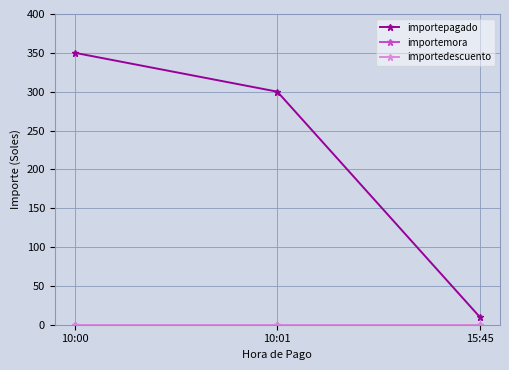

The importepagado series shows 70 at 10:00. True or false?

False